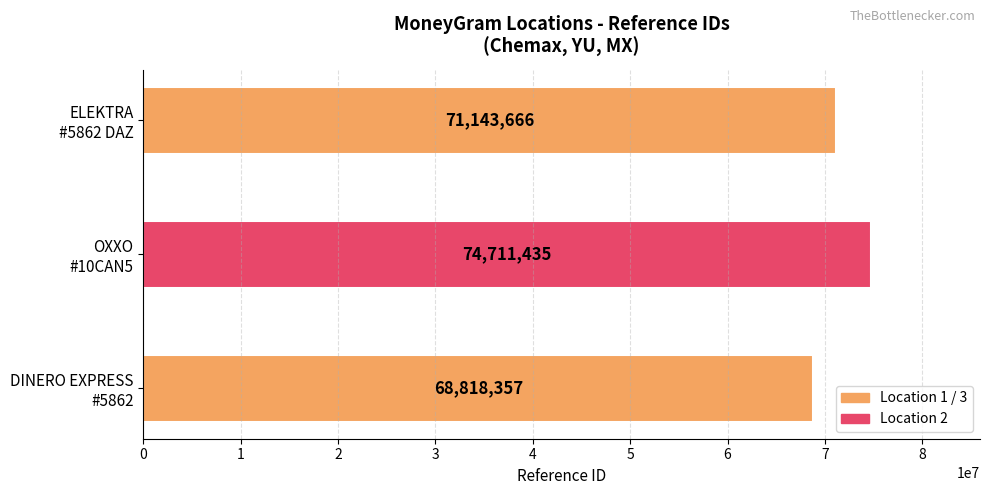

What is the difference between the second highest and minimum values?

2325309